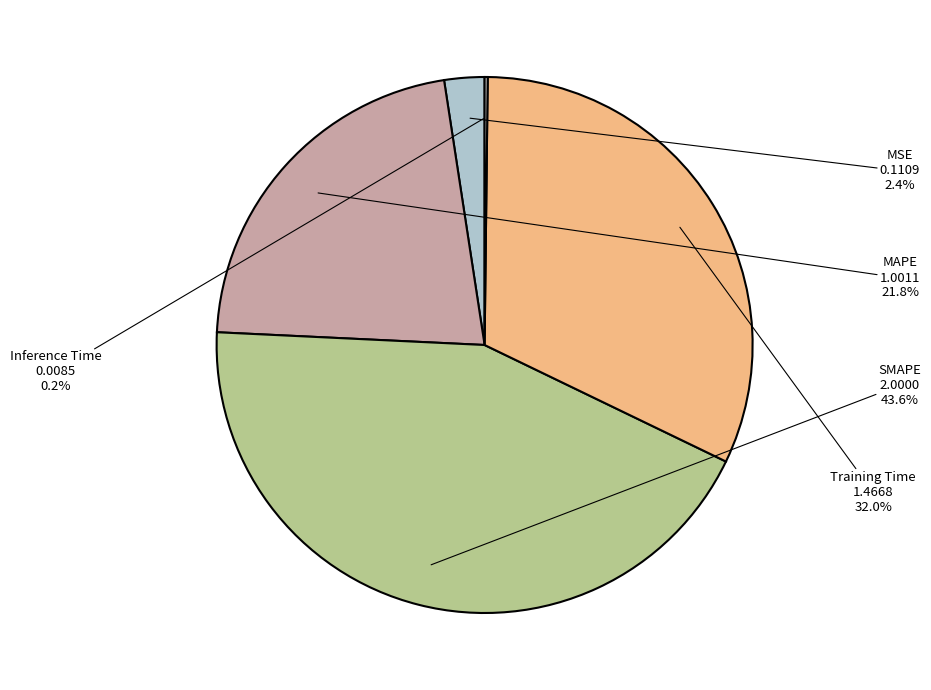

Combined, do MSE and Training Time account for over 50%?

No